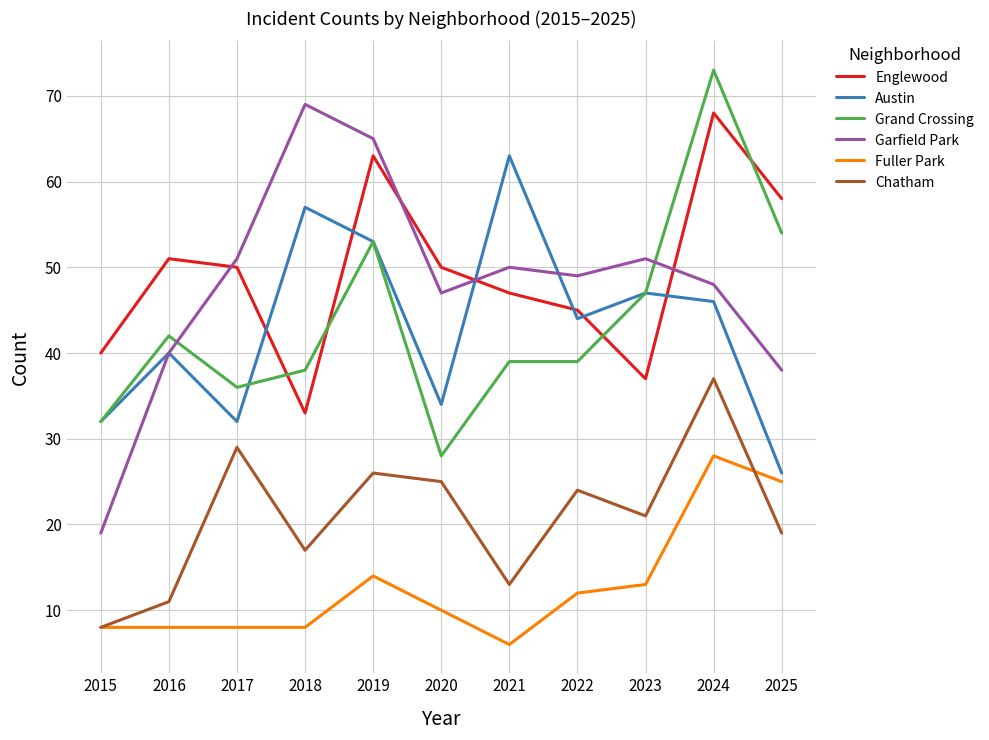

Where is Austin nearest to the value 44?

2022